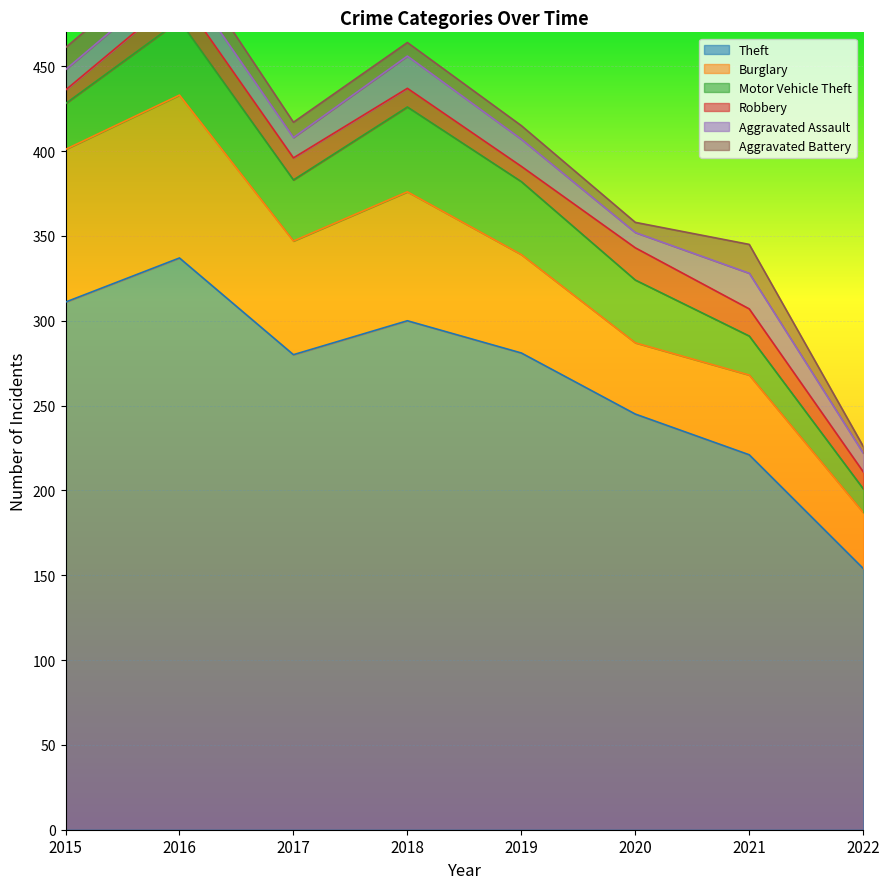

At which label is Burglary closest to 64?

2017